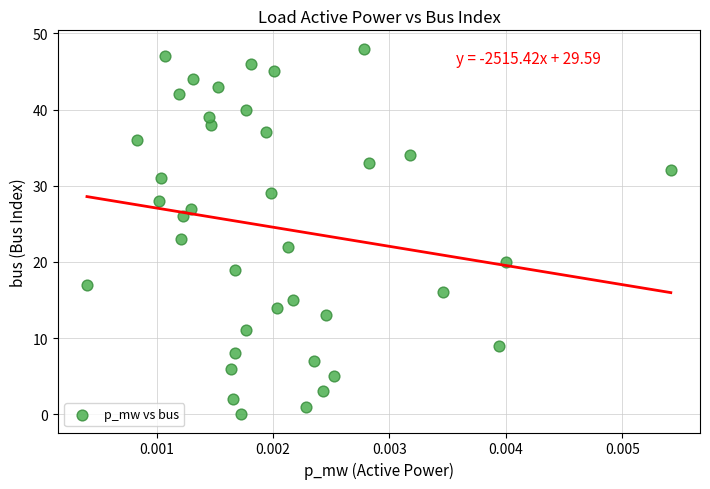

What Y value in the scatter plot is closest to 24?

23